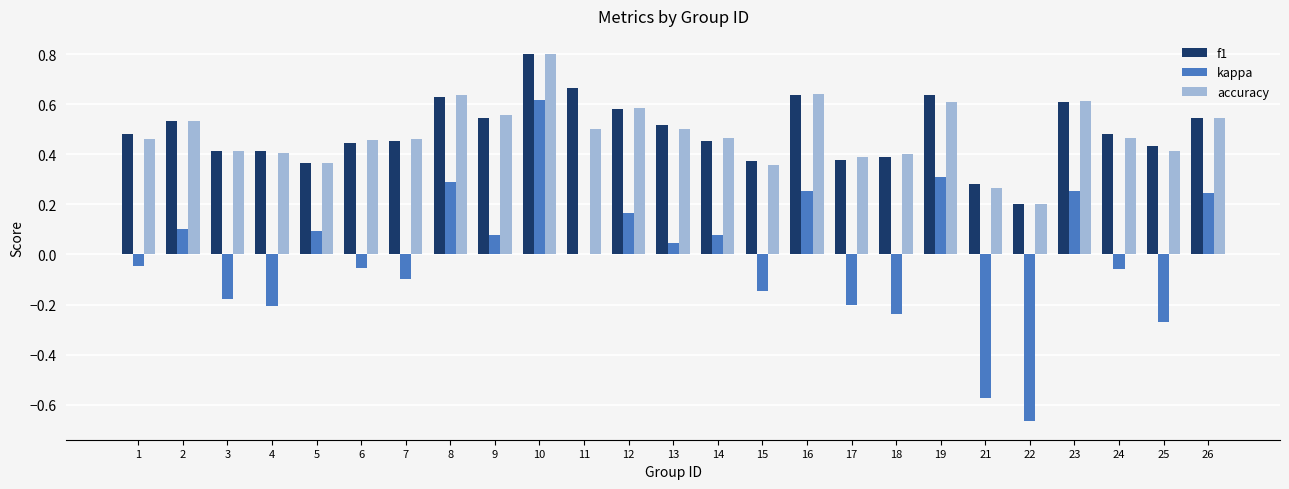

How many series are shown in this chart?

3